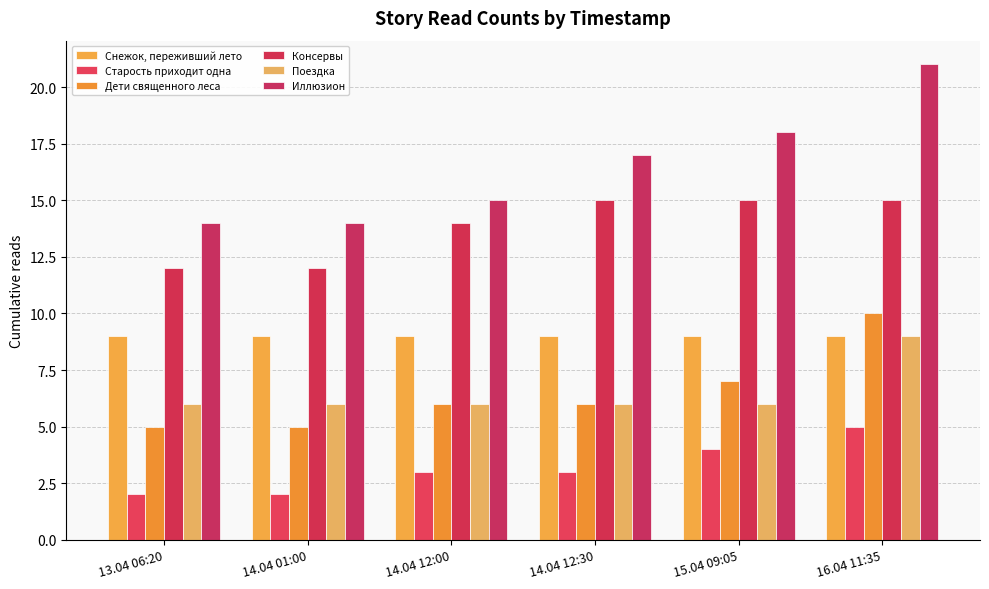

How many categories are shown in the chart?

6